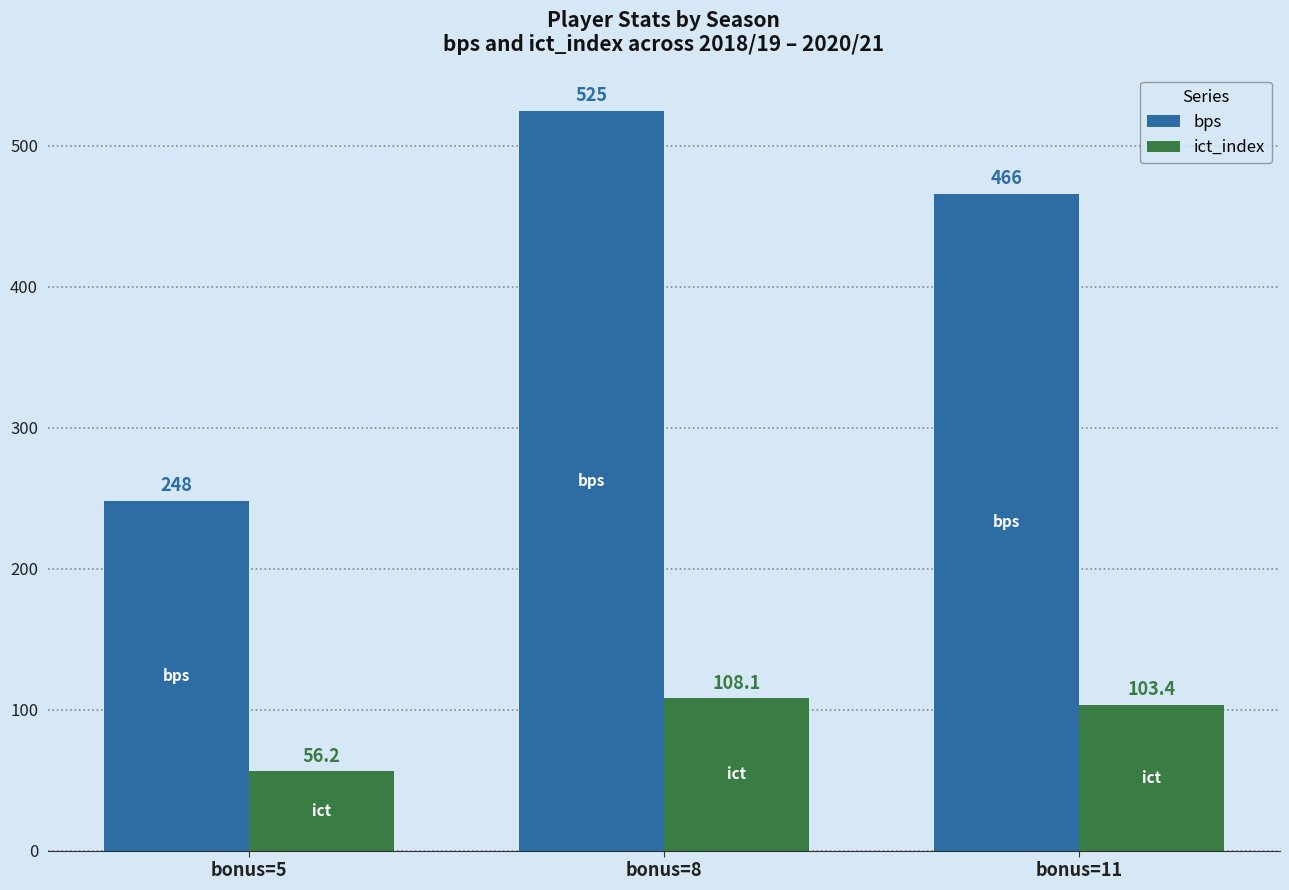

Which series has the largest range (max minus min)?

bps